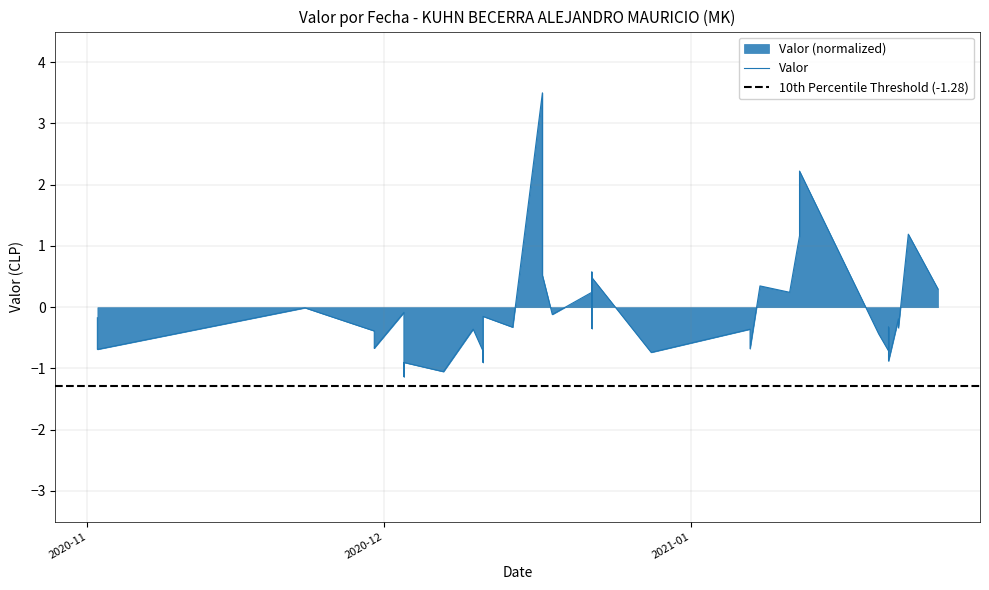

How many values are below zero?

29